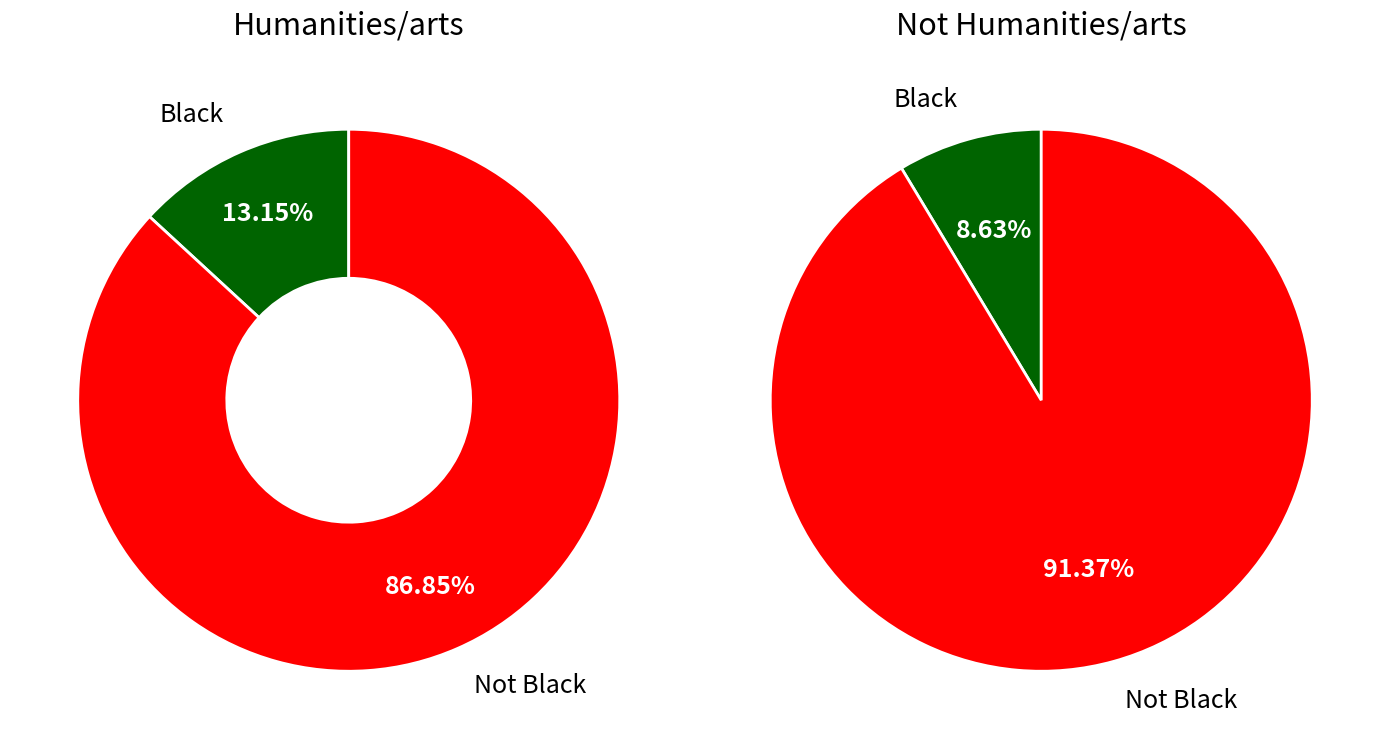

To the nearest percent, what is the combined percentage of Not Black and Black?

100%